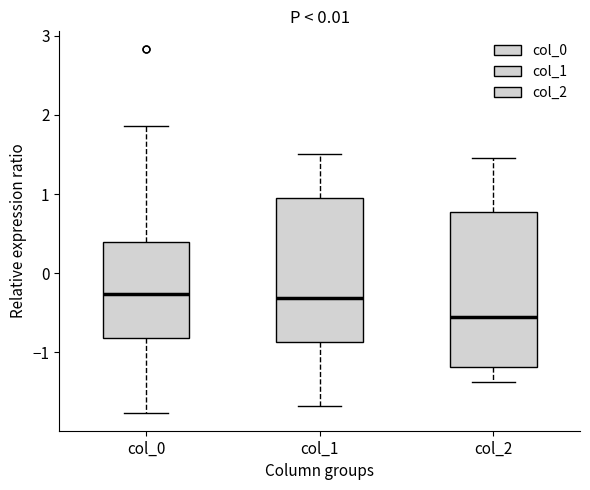

Which box's median line is the lowest?

col_2